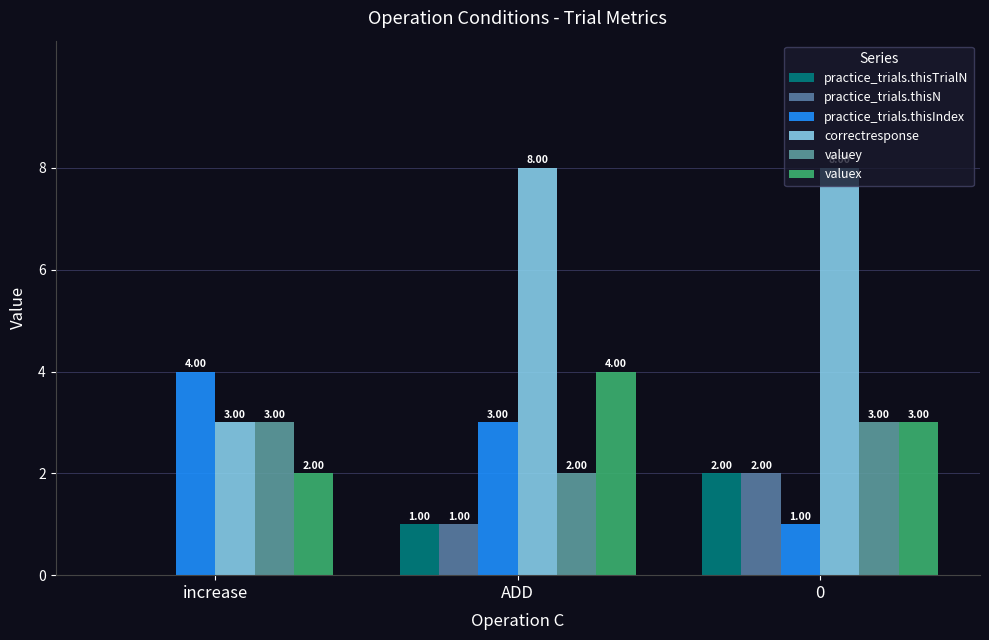

How many groups of bars are there?

3